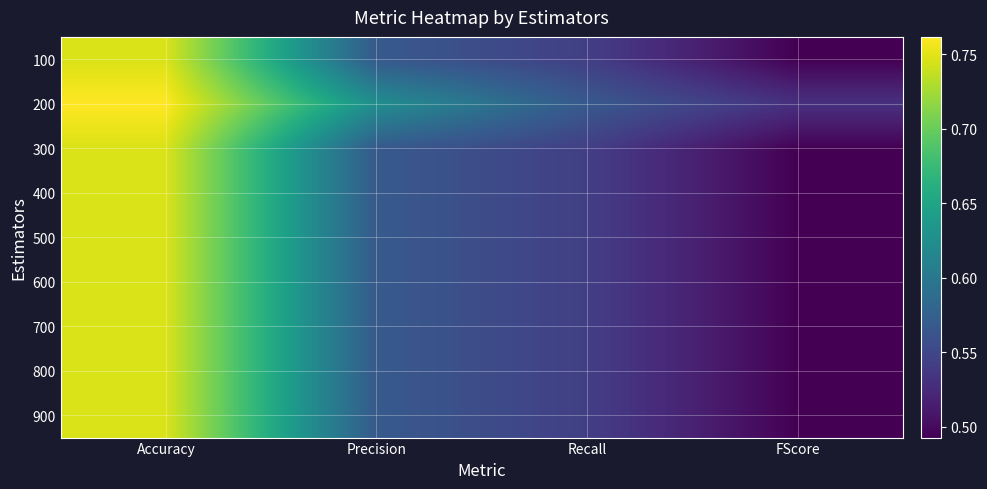

List the series in order of their peak value, highest first.

200, 100, 300, 400, 500, 600, 700, 800, 900